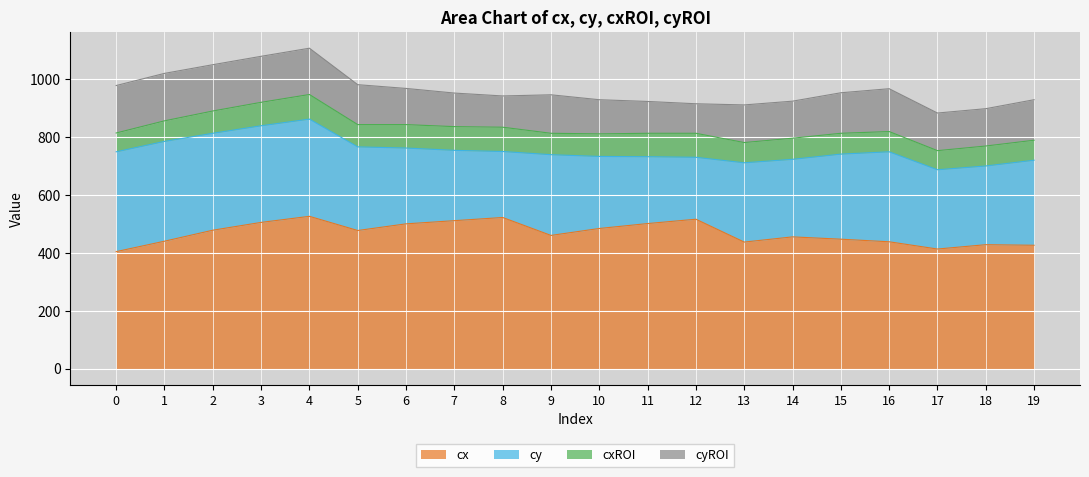

What are all the series names shown in the legend?

cx, cy, cxROI, cyROI